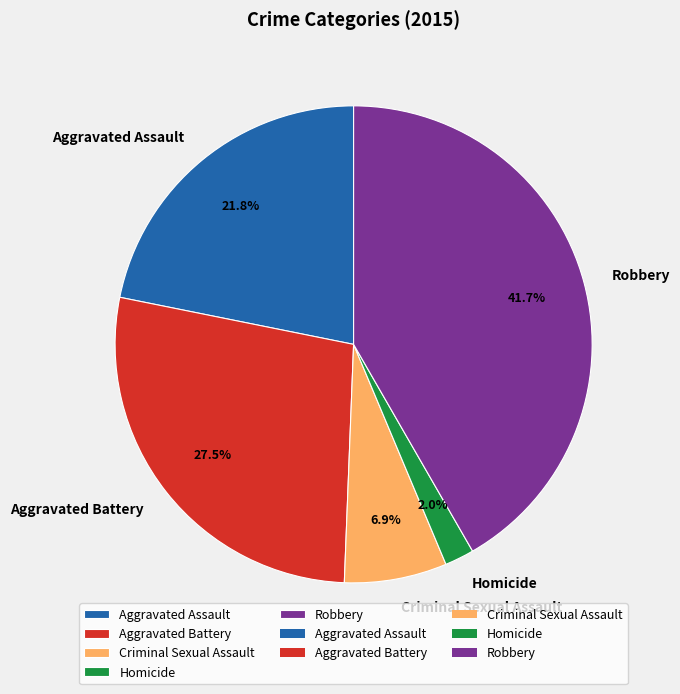

How much of the chart is everything except Homicide?

98.0%